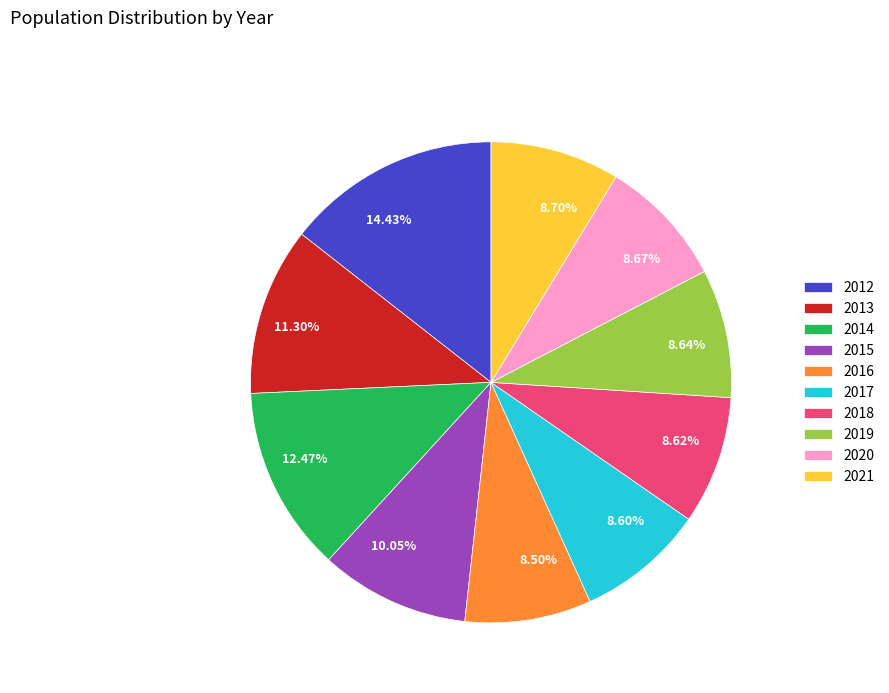

Is 2018 the majority of the pie?

No